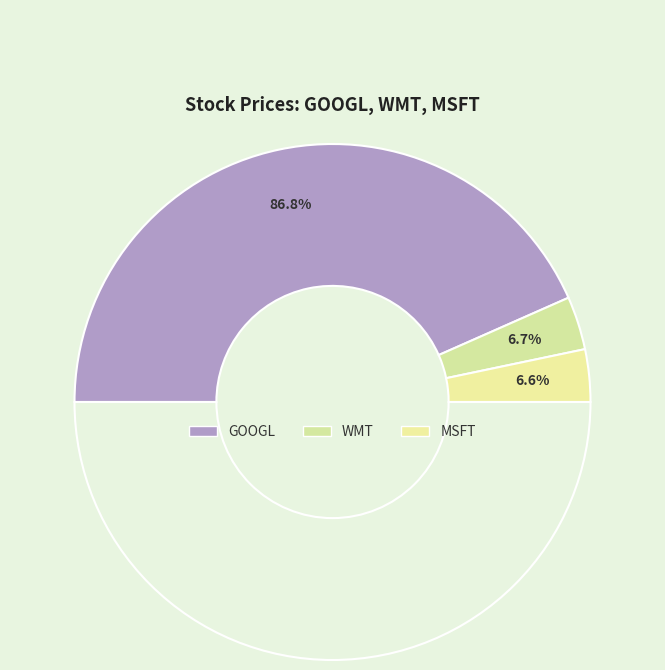

The MSFT slice represents 7% of the pie. True or false?

True